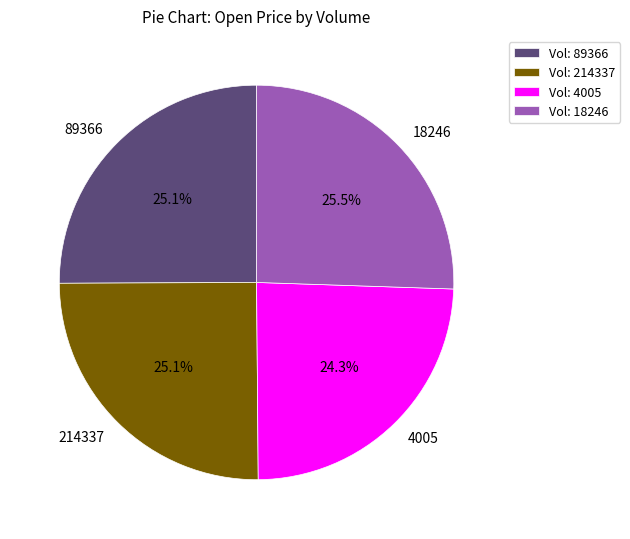

What is the total percentage of 89366 and 18246?

50.6%